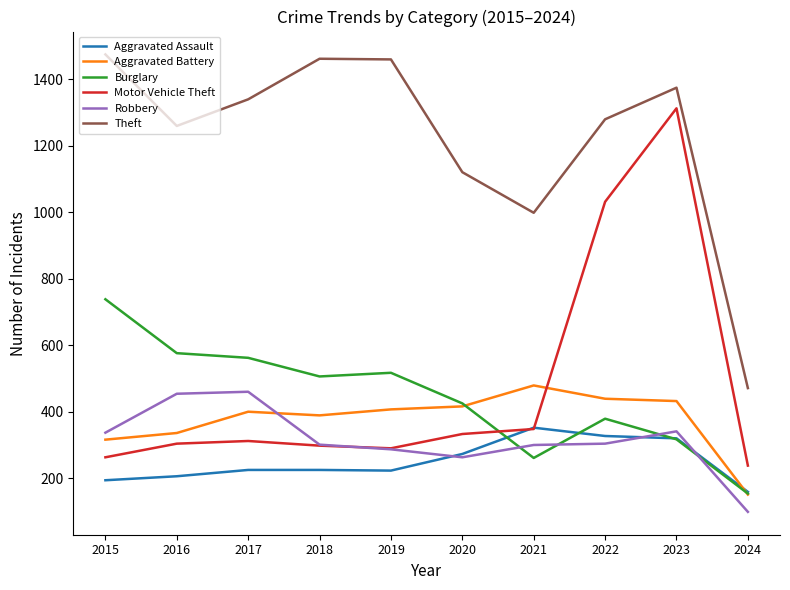

At which category is the sum across all series the highest?

2023